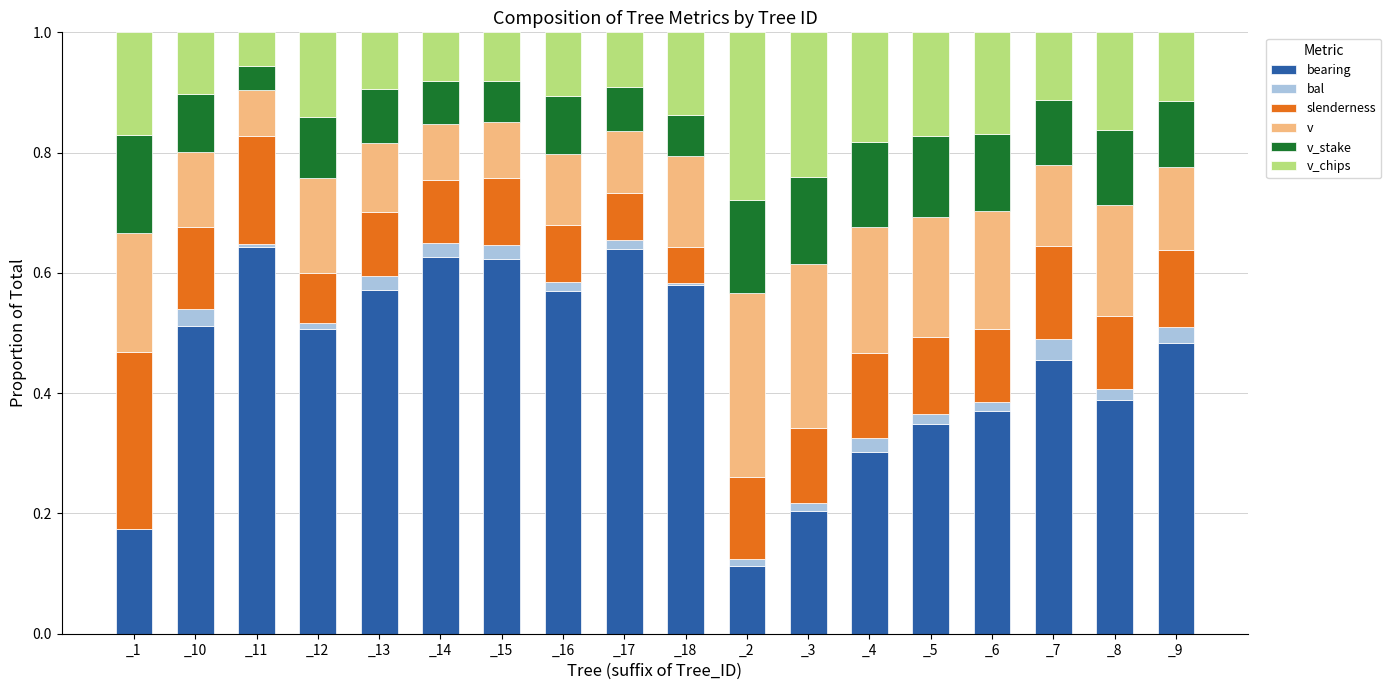

What is the total value across all series at _9?

1.0